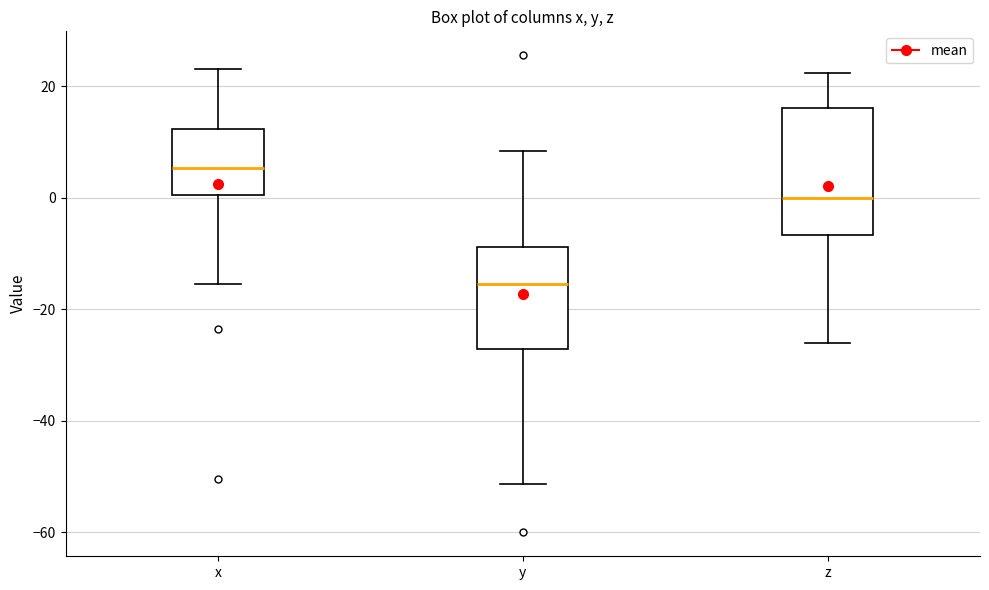

Comparing the boxes themselves (not the whiskers), which one is the tallest?

z